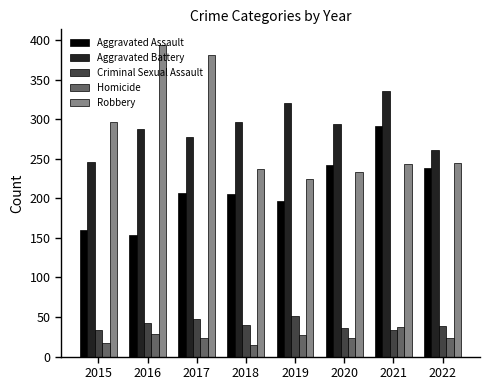

How many values in the Criminal Sexual Assault series are below 40?

4